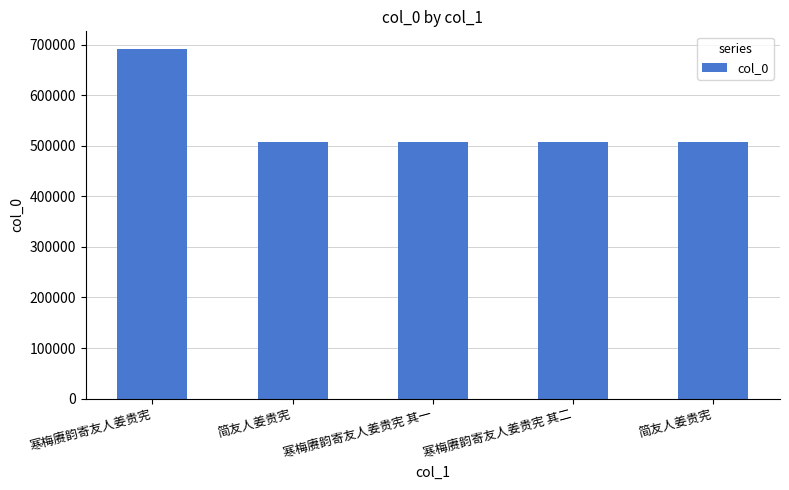

How many bars are there in total?

5